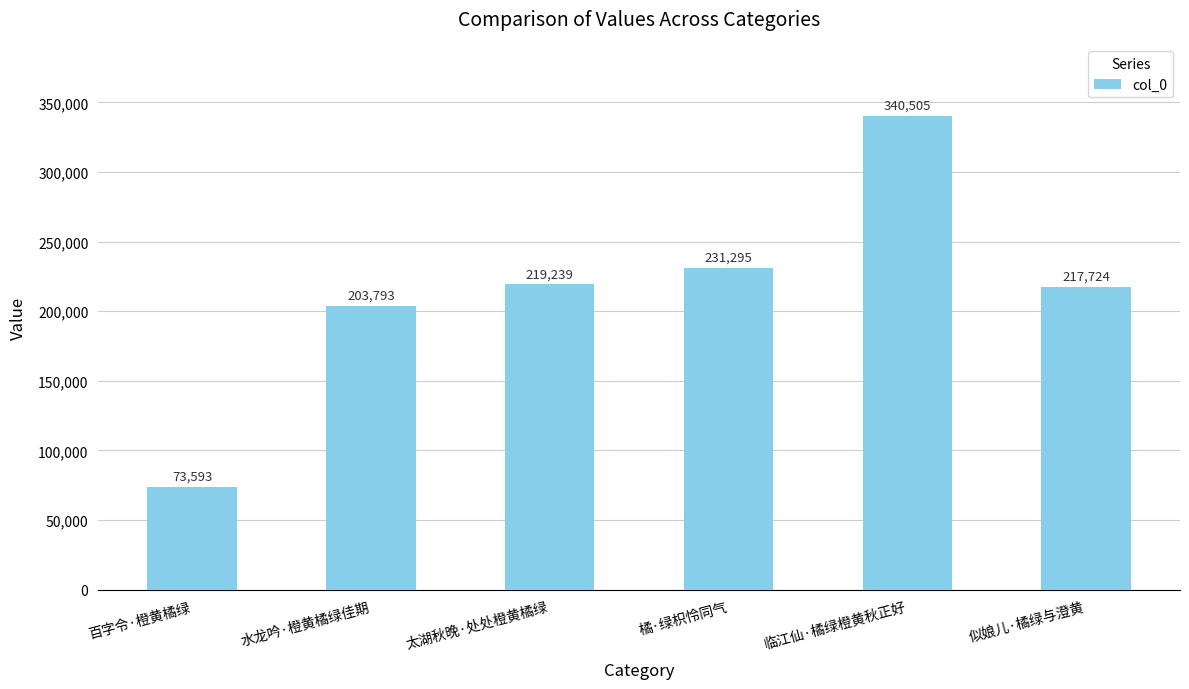

List the labels in order of value, largest first.

临江仙·橘绿橙黄秋正好, 橘·绿枳怜同气, 太湖秋晚·处处橙黄橘绿, 似娘儿·橘绿与澄黄, 水龙吟·橙黄橘绿佳期, 百字令·橙黄橘绿